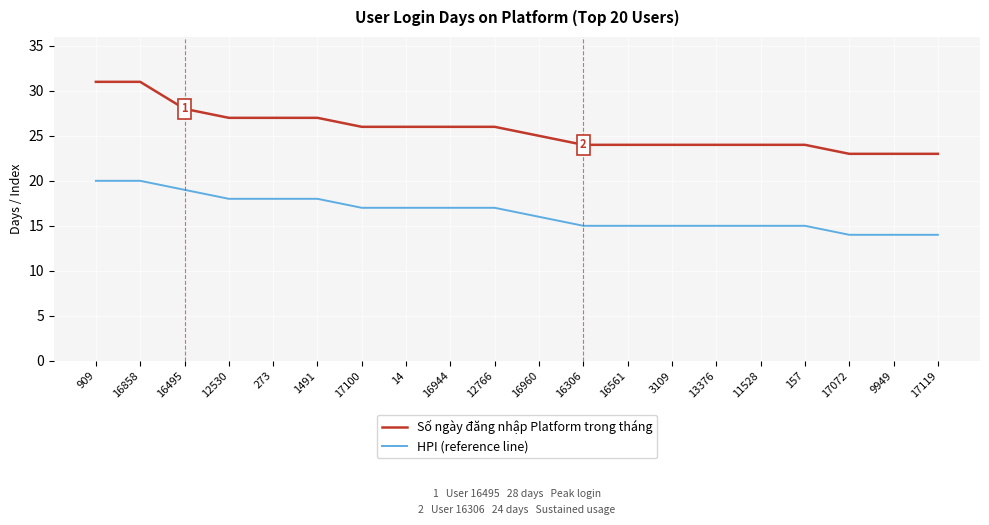

What position from the right is 17072?

3